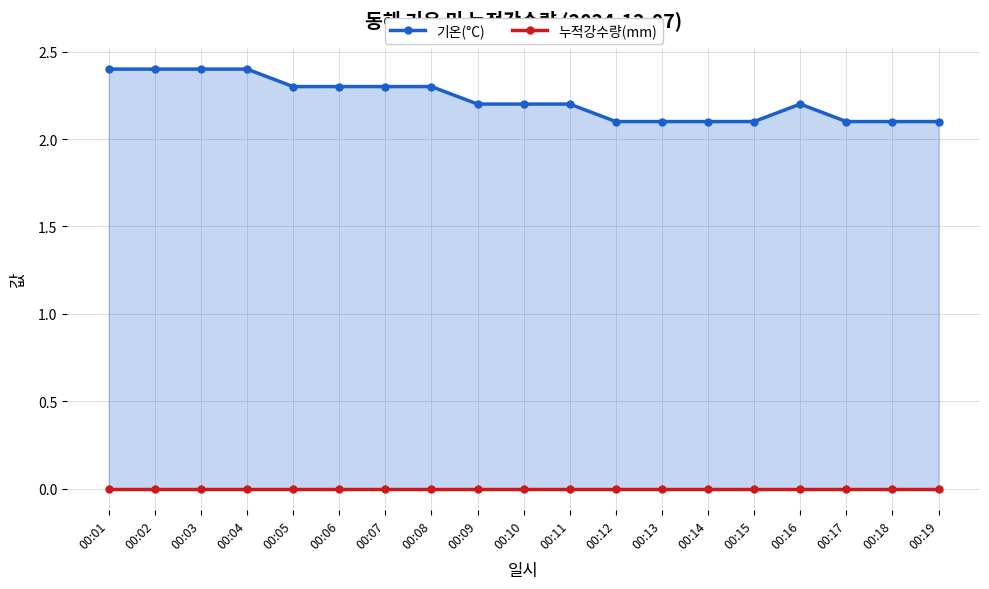

What is the difference between the highest and lowest values at 00:18?

2.1